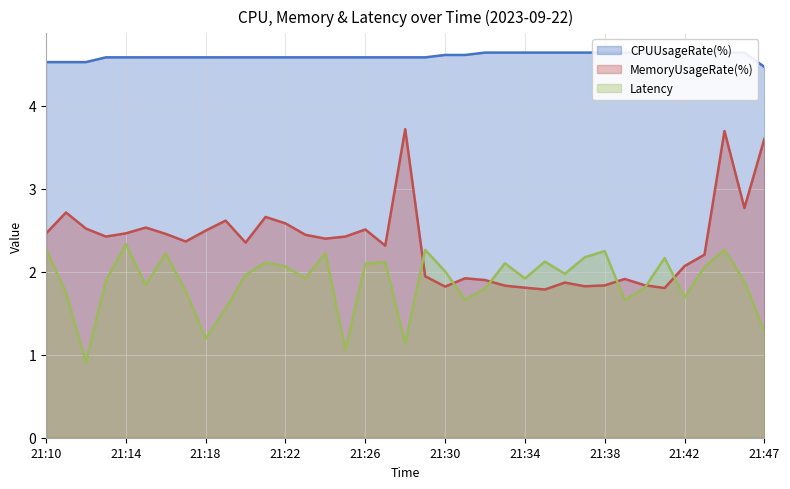

Between 21:30 and 21:33, which is larger?

21:33